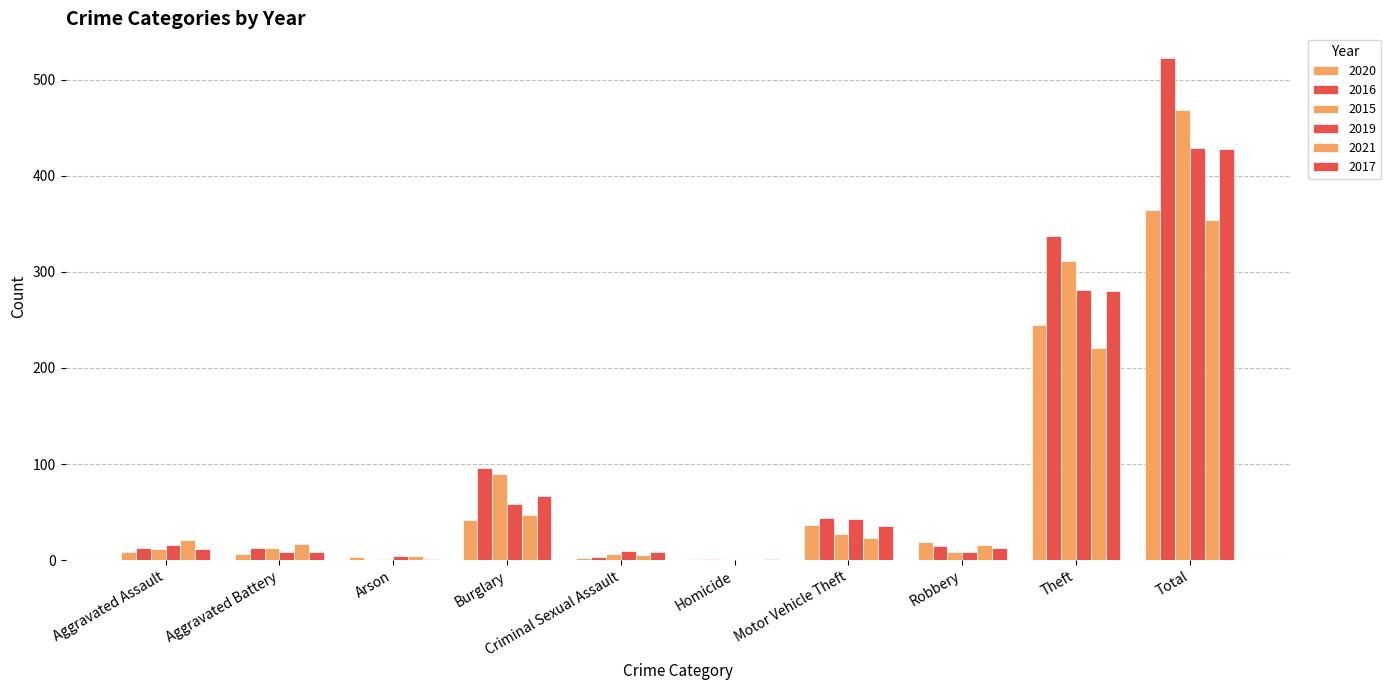

Where does the 2020 series first go above 19?

Burglary